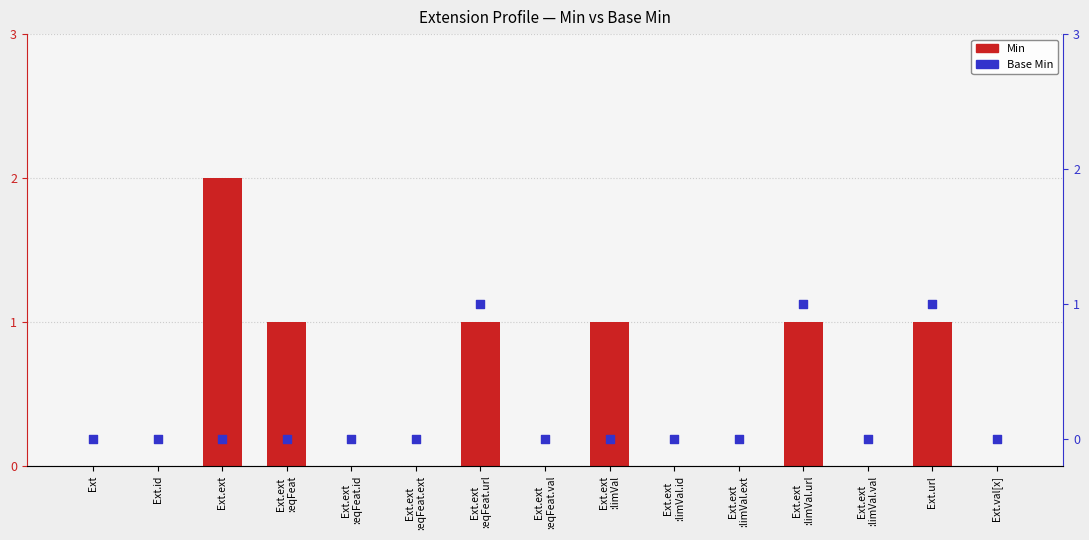

At how many categories does at least one series exceed 0?

6